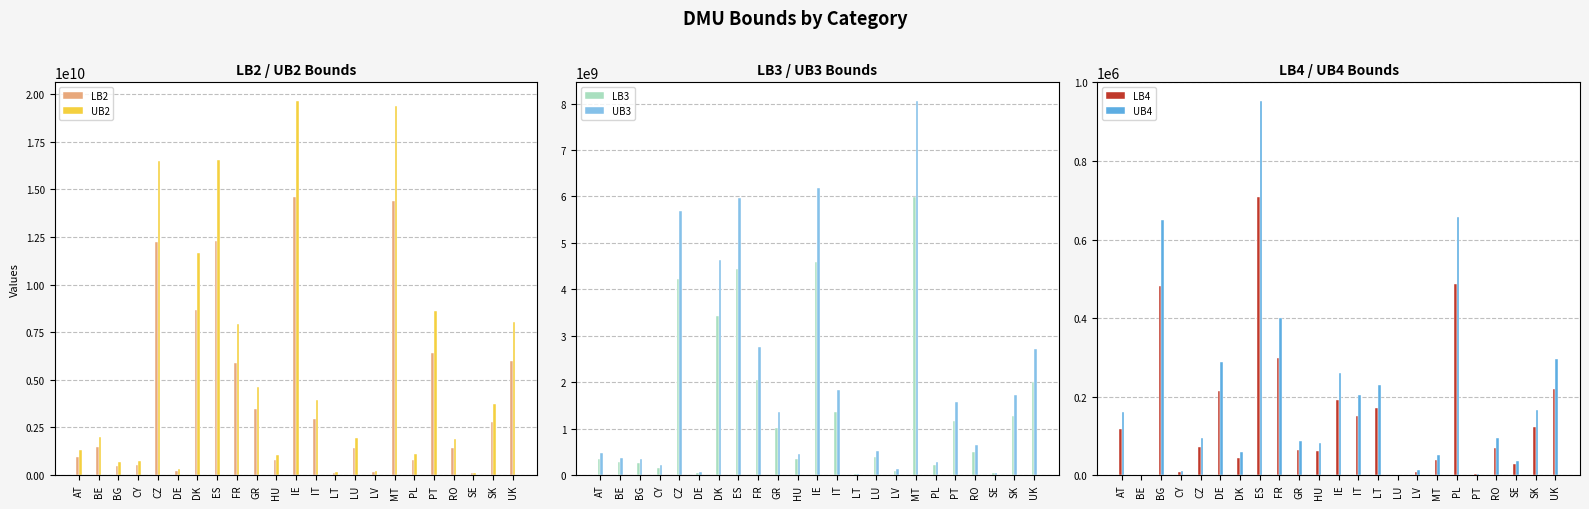

What is the difference between the LB4 values at AT and DE?

94813.3